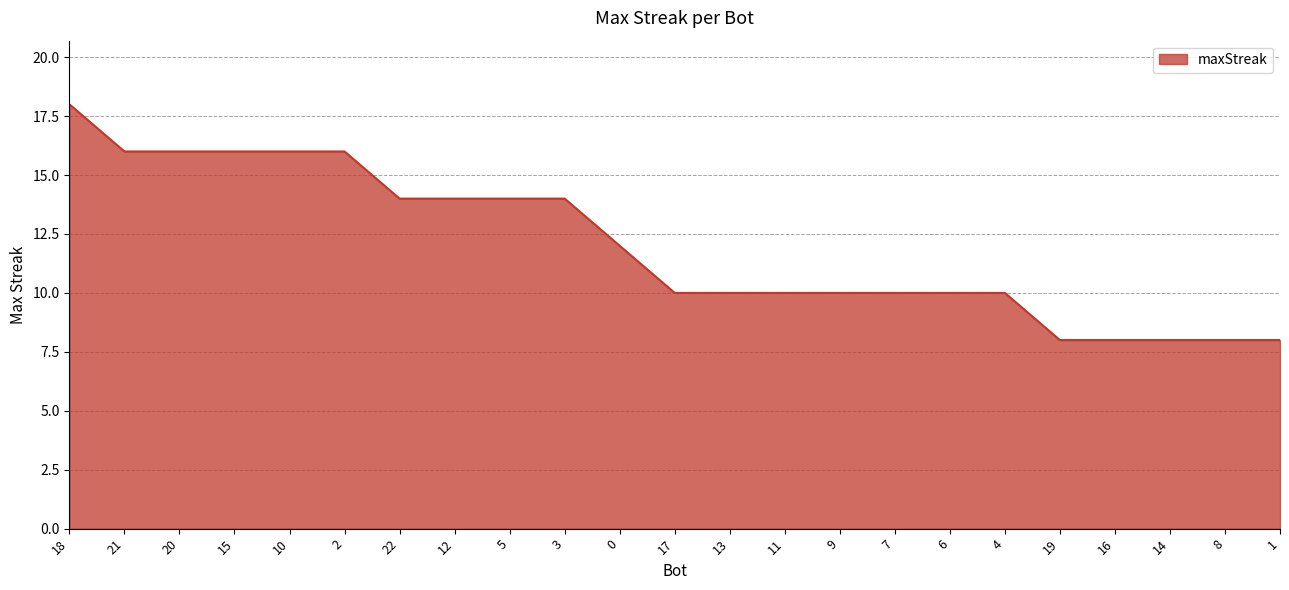

Between 11 and 15, which is larger?

15